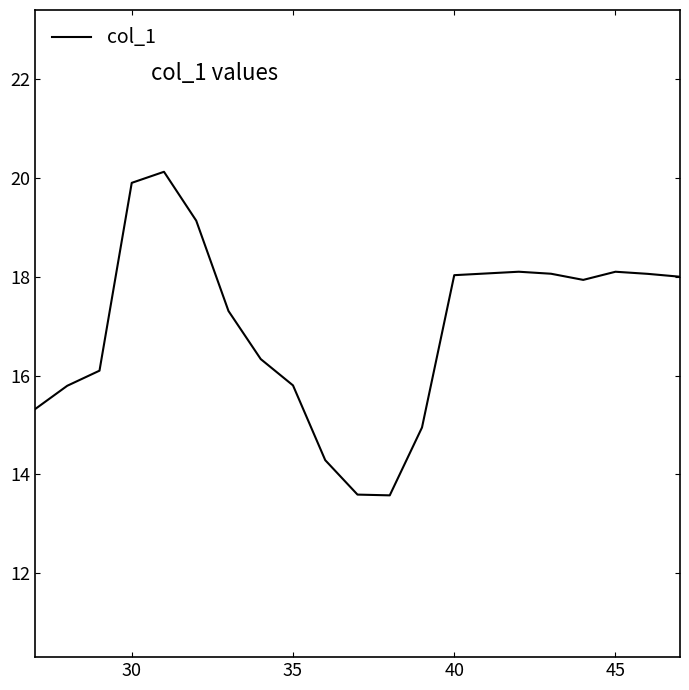

Does the chart display data point markers on the line(s)?

No